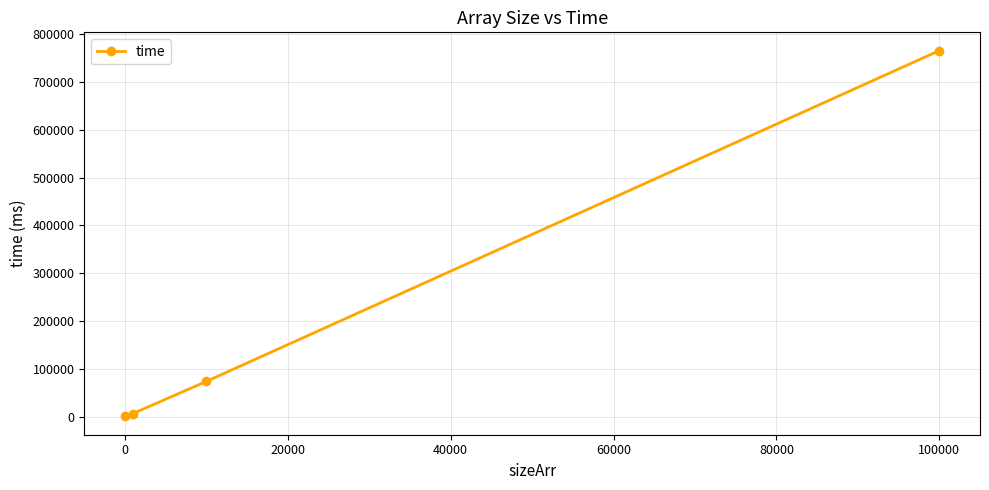

What is the greatest value displayed?

765074